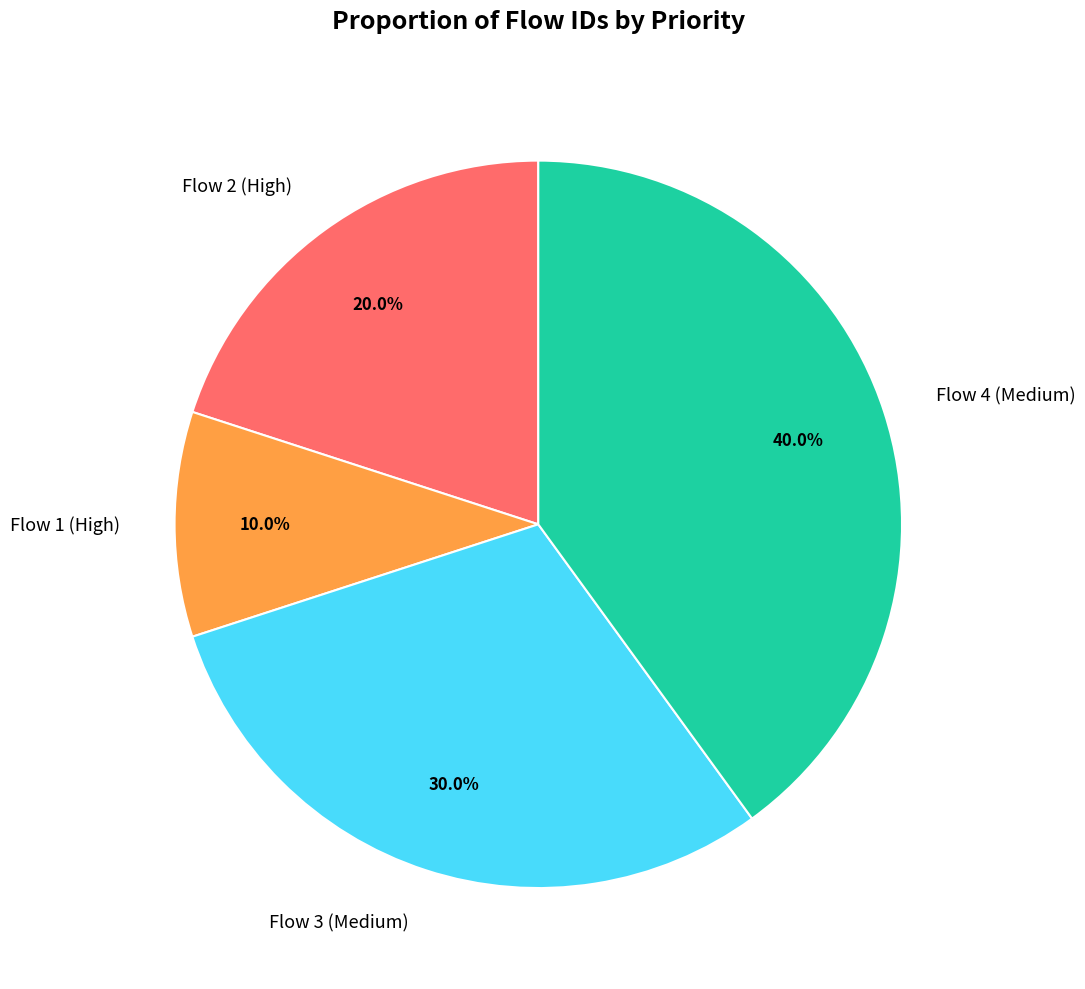

How many segments does this pie chart have?

4